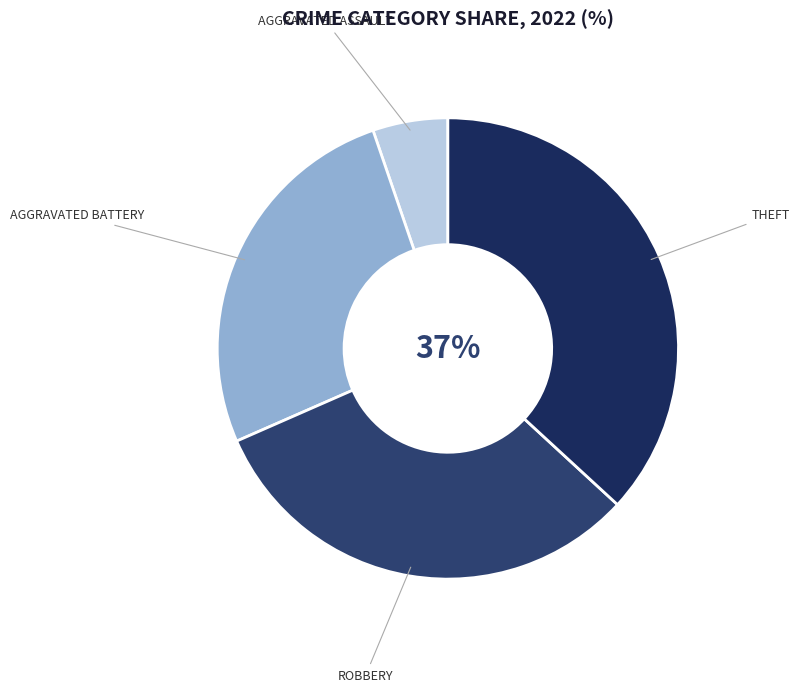

How many segments does this pie chart have?

4